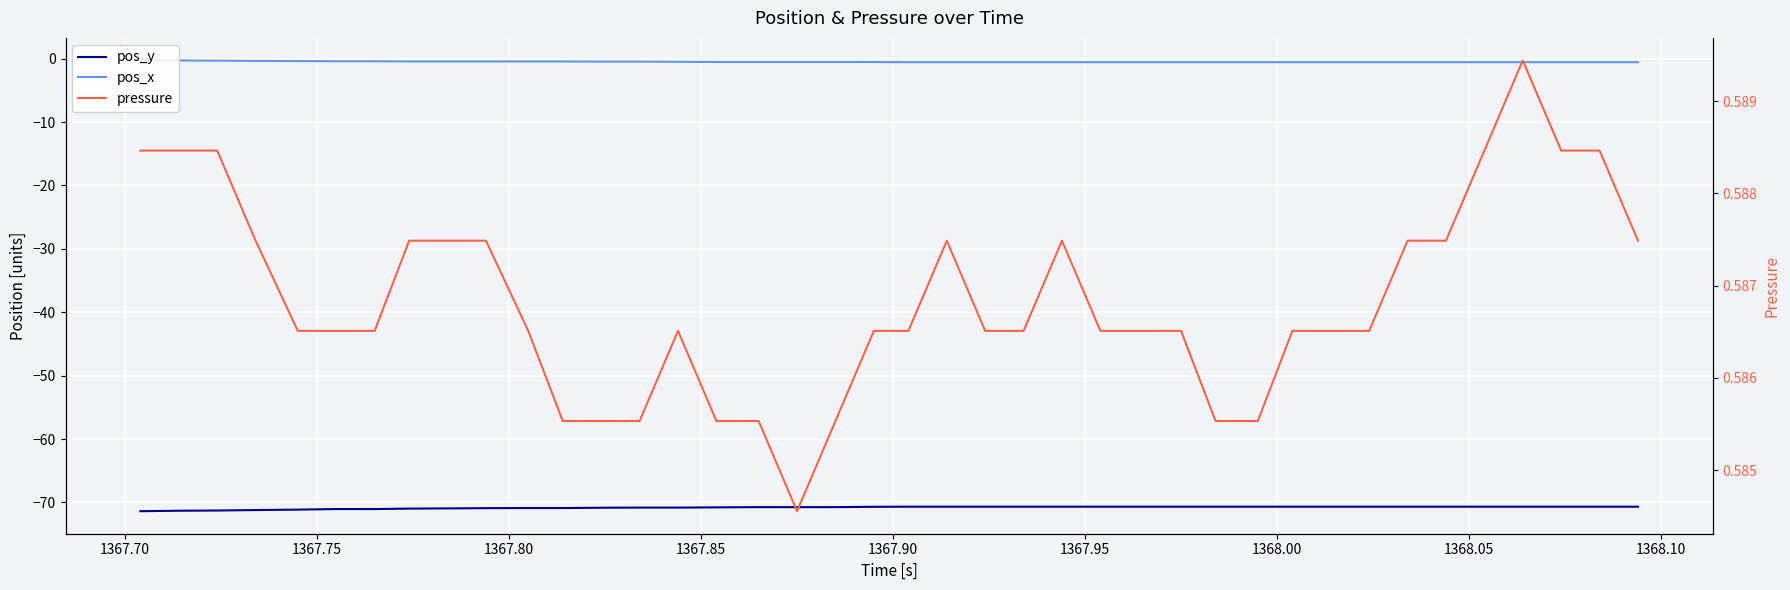

Which series has the largest range (max minus min)?

pos_y